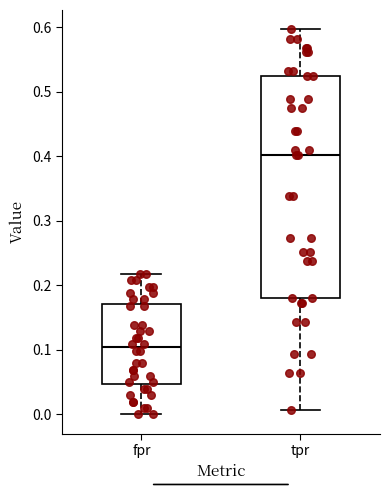

Which box is the tallest, from its lower edge to its upper edge?

tpr